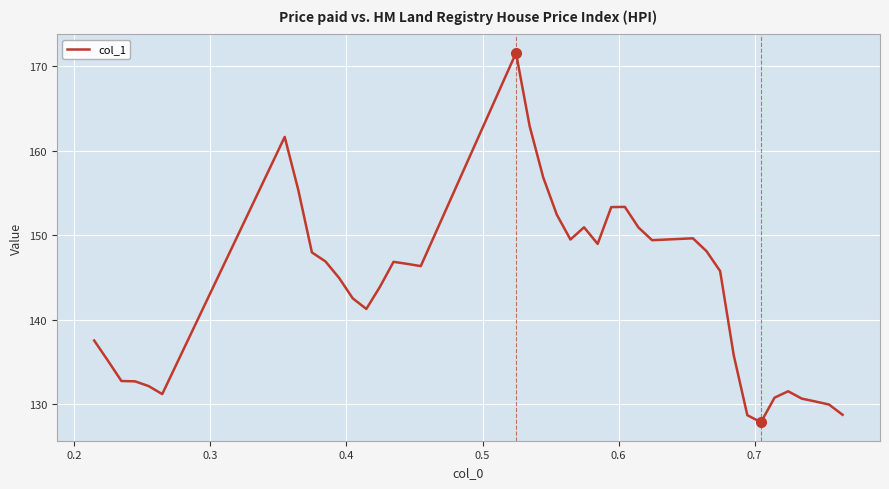

What is the greatest value displayed?

171.6